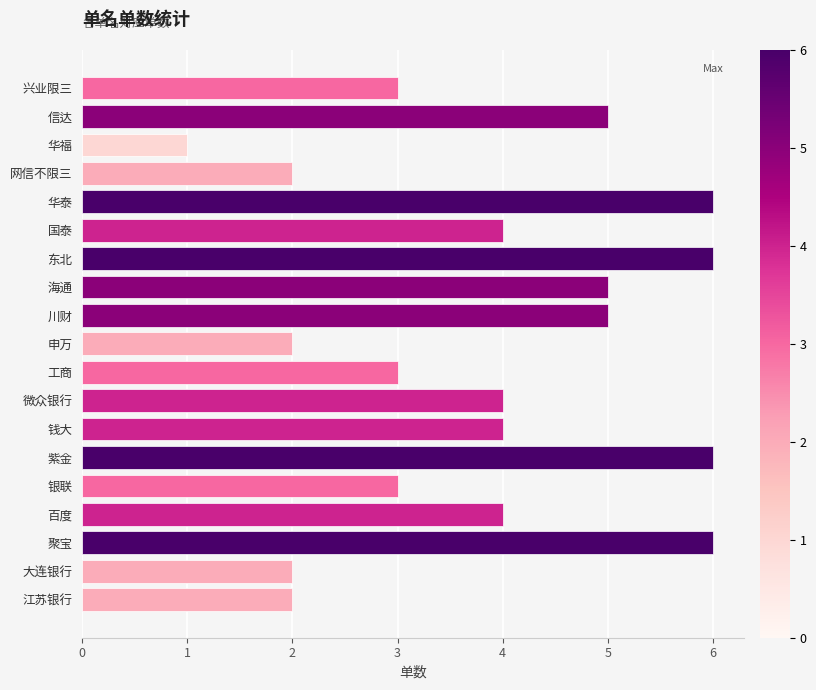

Between 申万 and 钱大, which is larger?

钱大